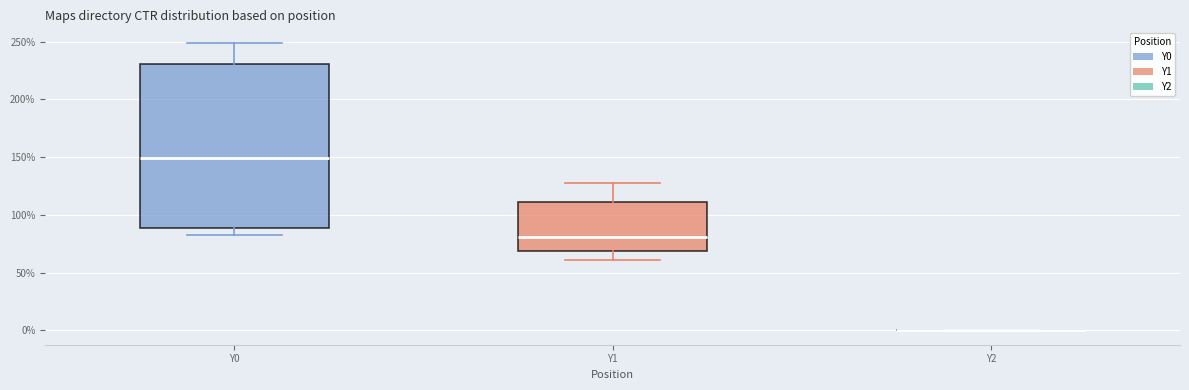

Comparing the boxes themselves (not the whiskers), which one is the tallest?

Y0